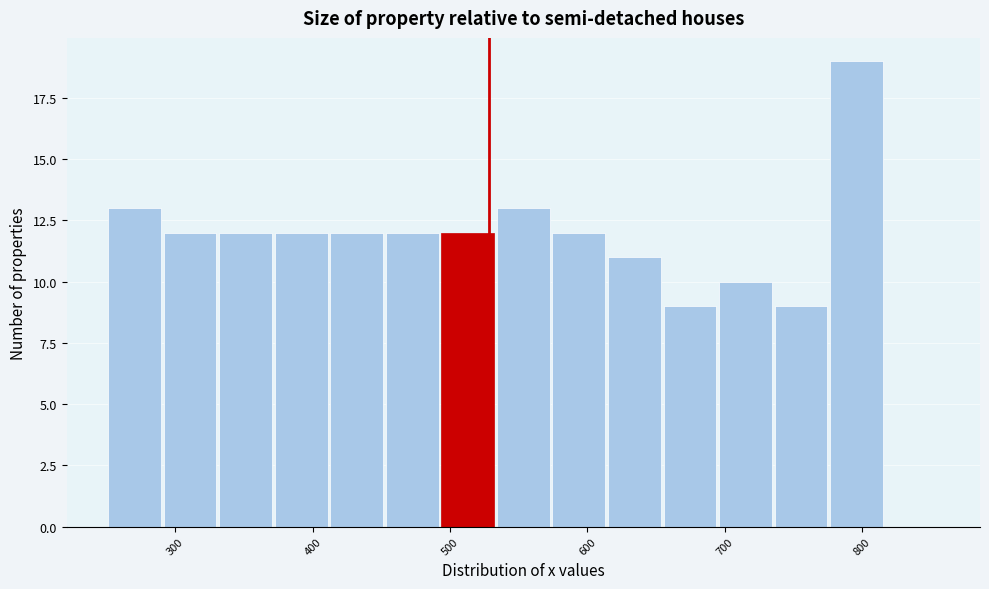

Reading left to right, transcribe this chart: for each bar, give the range it covers on the x-axis and its height. Neither the bar edges nor the heights are printed on the chart, so give them approximately, as read against the axes.

250 to 290: 13
290 to 330: 12
330 to 370: 12
370 to 410: 12
410 to 450: 12
450 to 490: 12
490 to 530: 12
530 to 570: 13
570 to 610: 12
610 to 650: 11
650 to 690: 9
690 to 740: 10
740 to 780: 9
780 to 820: 19
820 to 860: 0